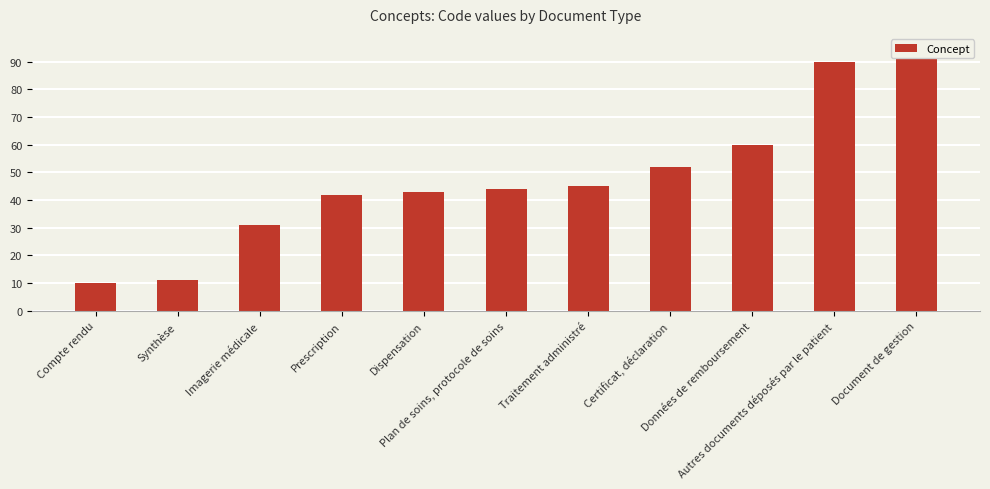

Approximately how many times larger is the value at Dispensation compared to Certificat, déclaration?

0.8